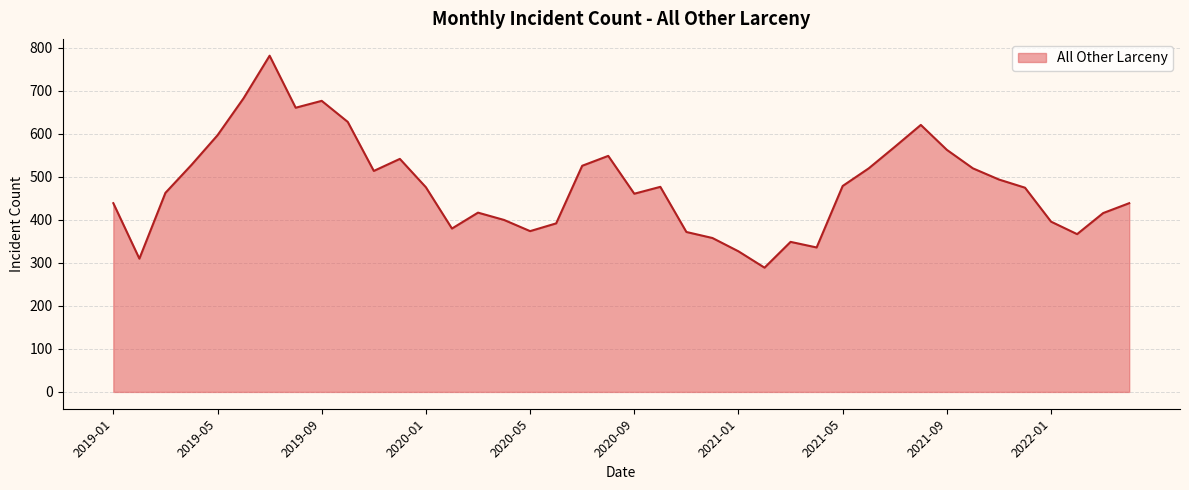

What is the maximum value shown in the chart?

782